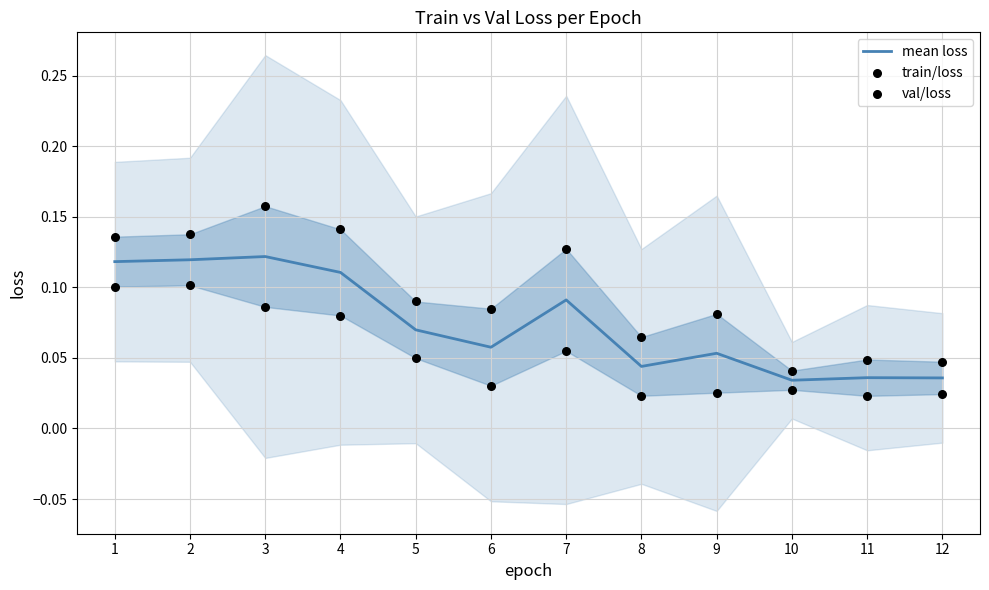

Which series reaches the maximum Y coordinate?

train/loss